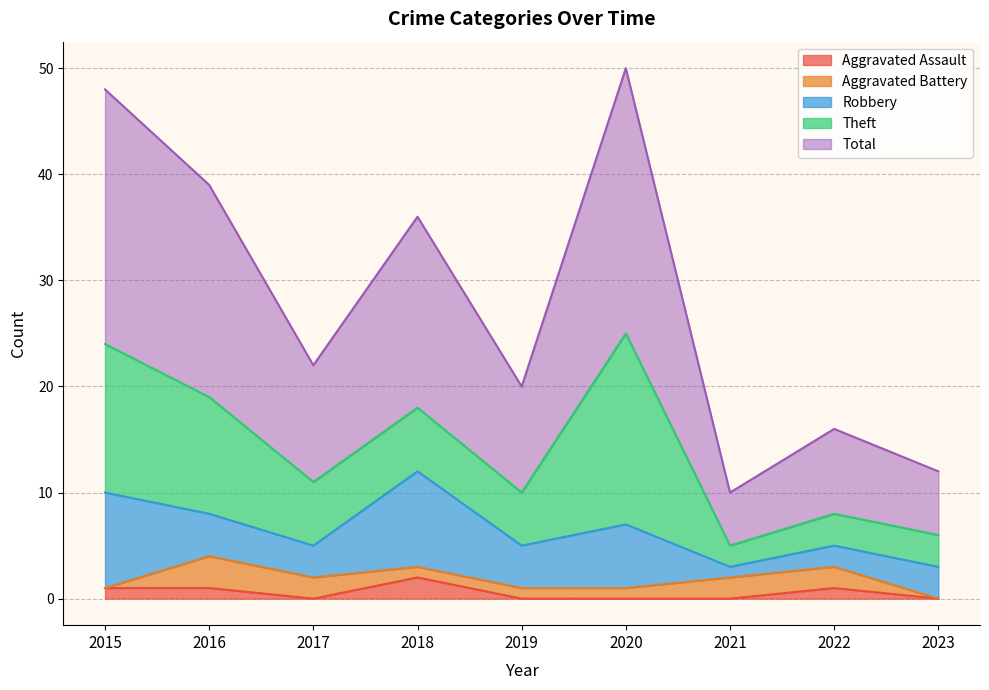

At how many categories does at least one series exceed 1?

9